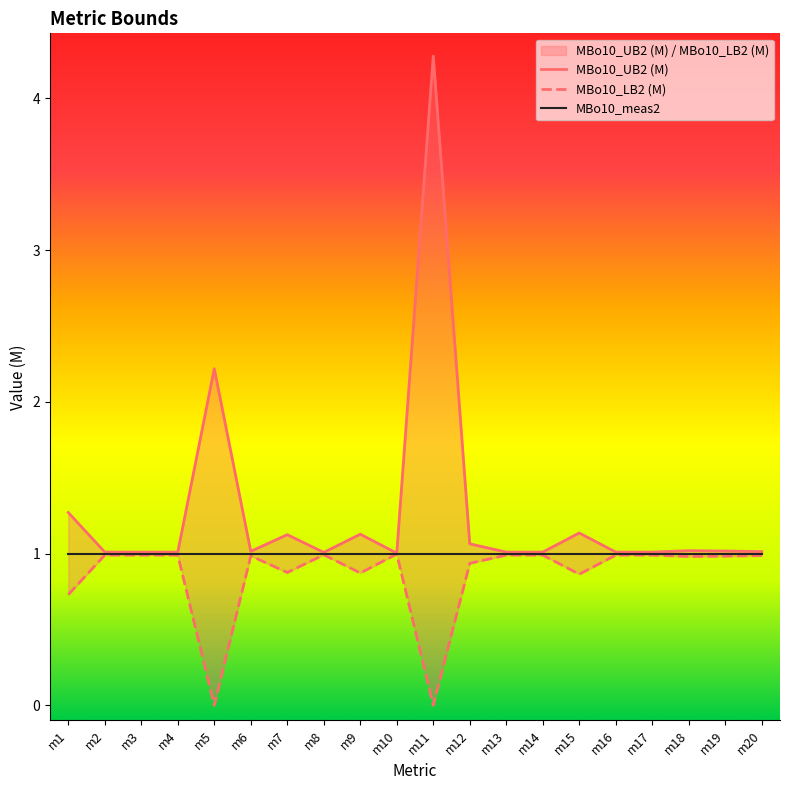

True or false: MBo10_LB2 (M) has more than 1 points higher than both neighbors.

True